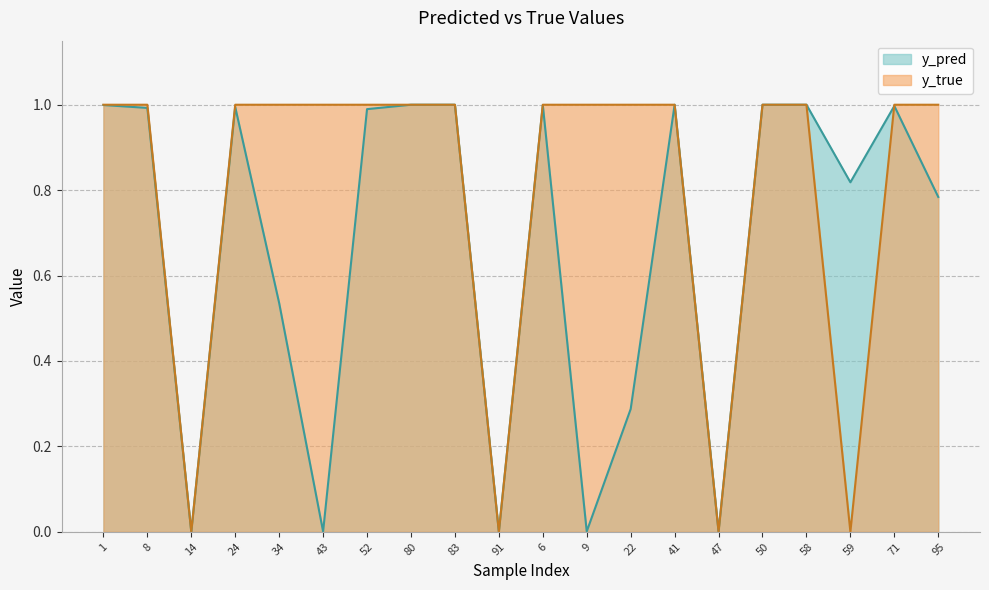

After their last crossing, which series has the higher values: y_true or y_pred?

y_true